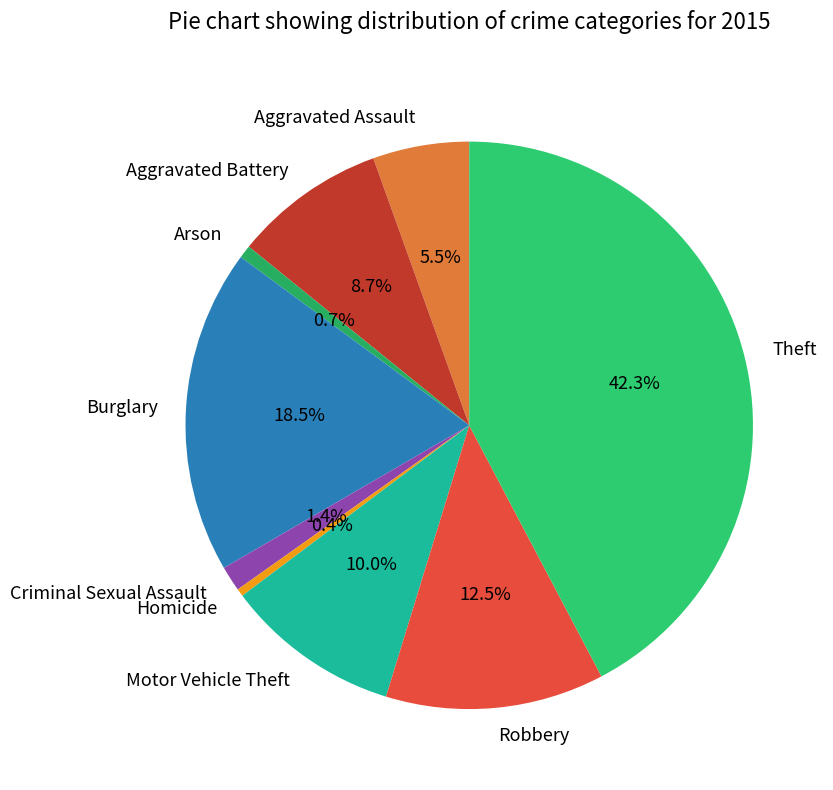

What is the total percentage of Arson and Aggravated Assault?

6.2%